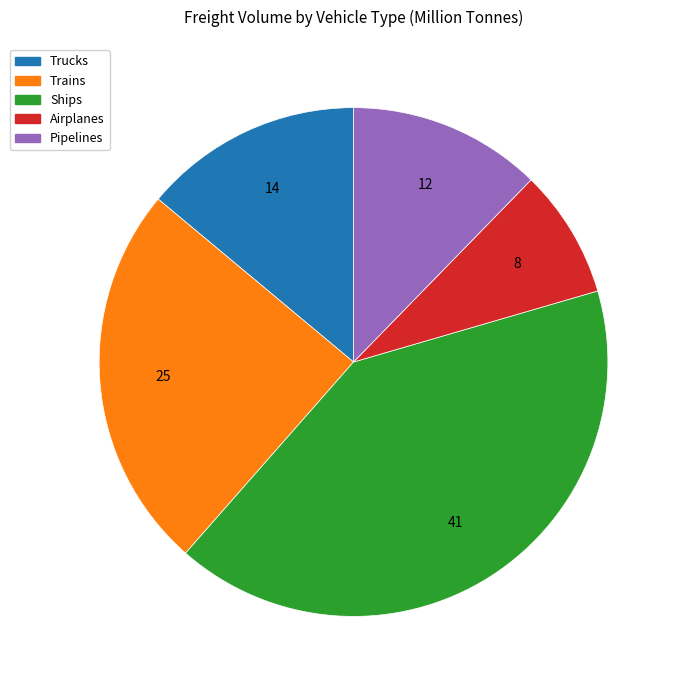

How many segments does this pie chart have?

5